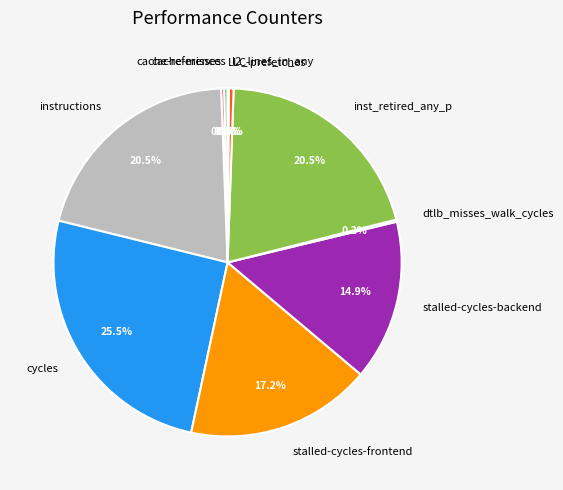

To the nearest percent, what is the difference between the largest and smallest slice percentages?

25%